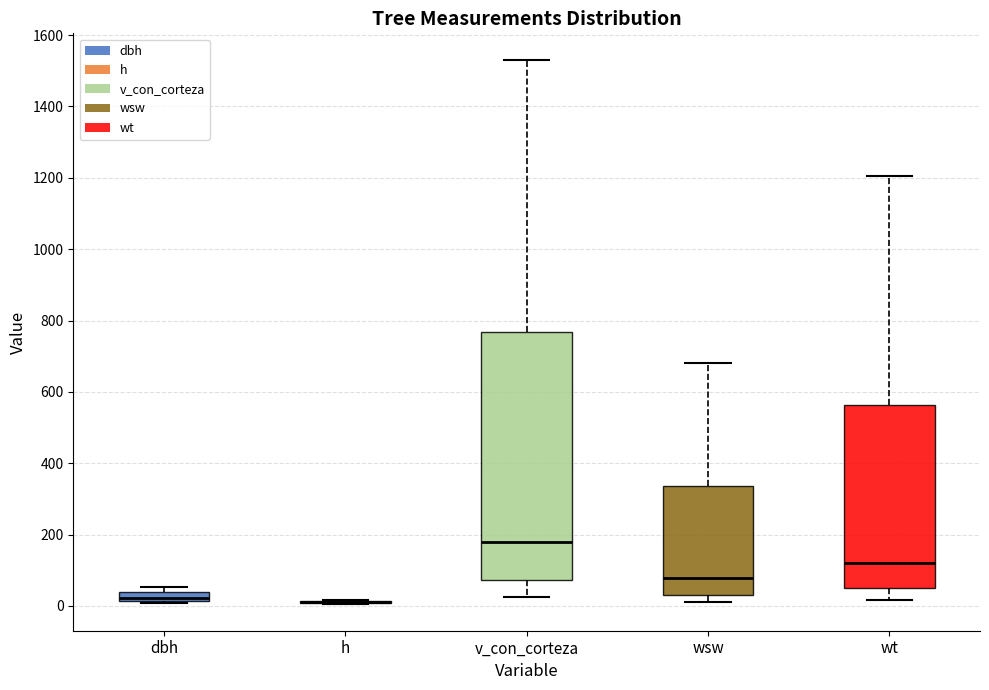

Comparing the boxes themselves (not the whiskers), which one is the tallest?

v_con_corteza